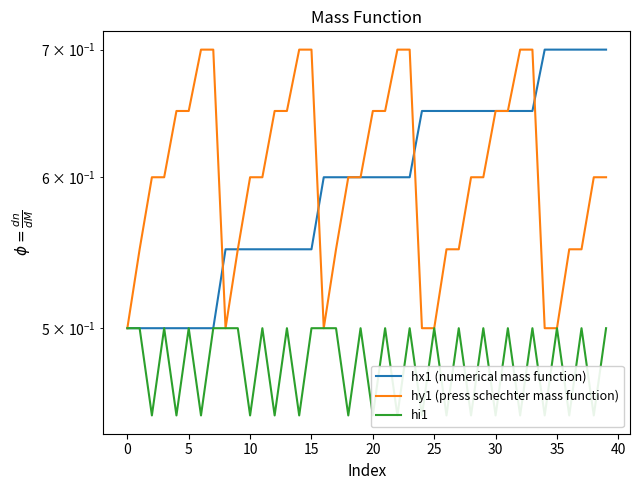

What is the greatest value displayed?

0.7